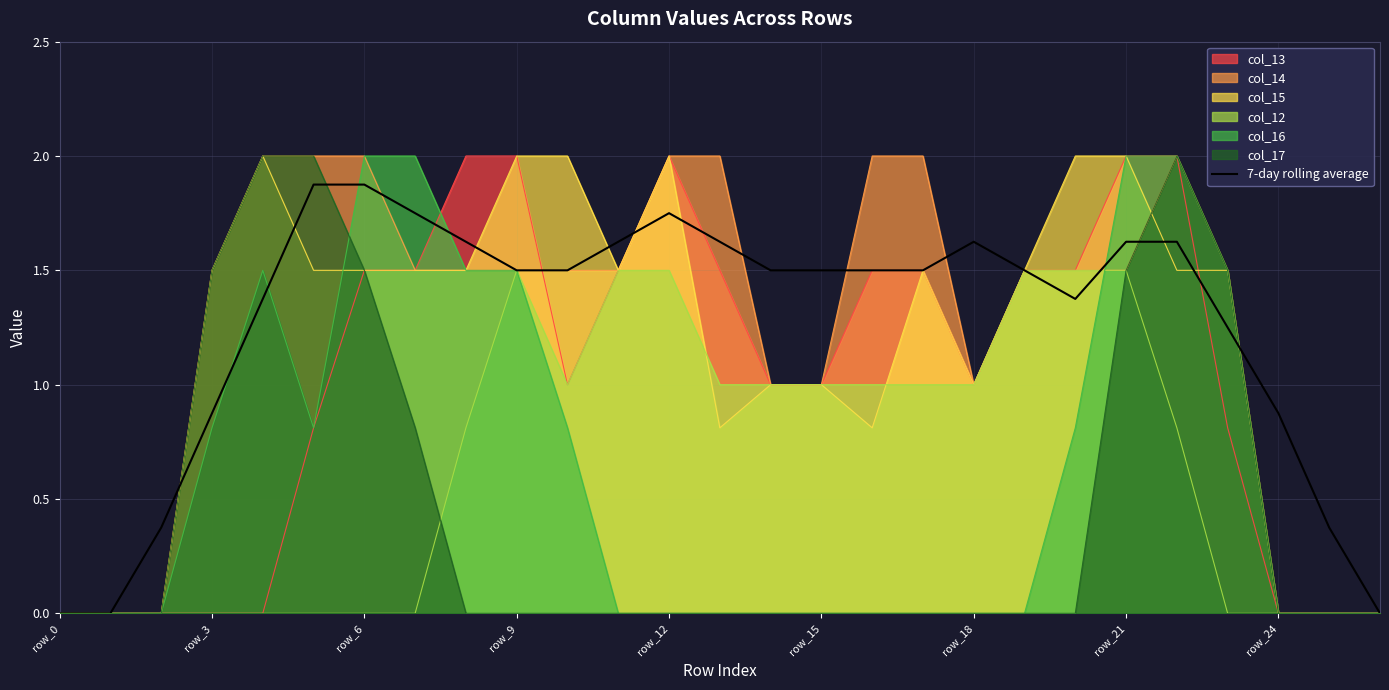

What is the highest value of the col_13 series?

2.0